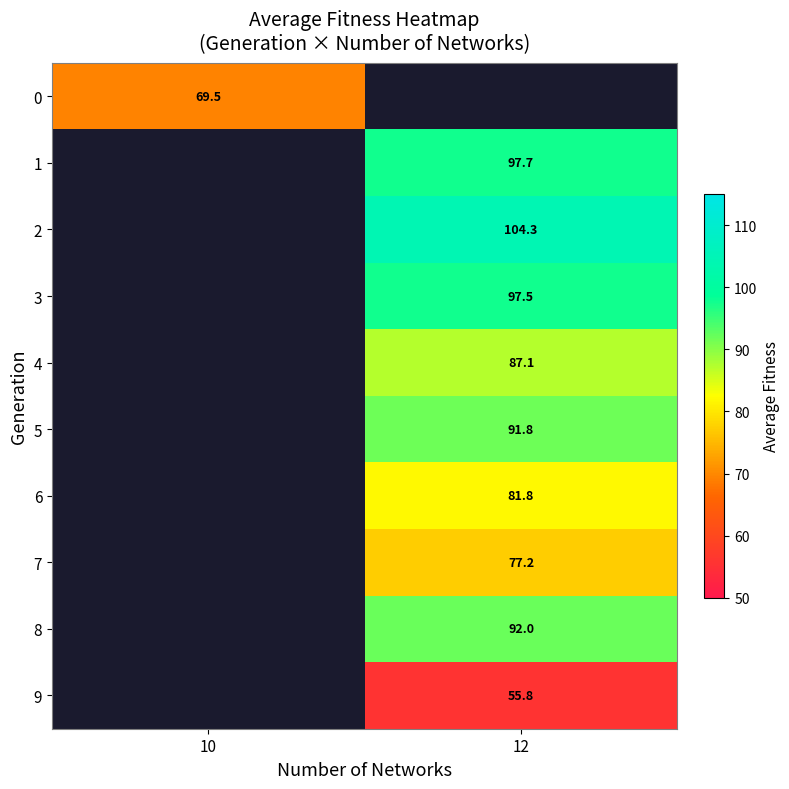

The value of 1 at 12 is 22.6. True or false?

False